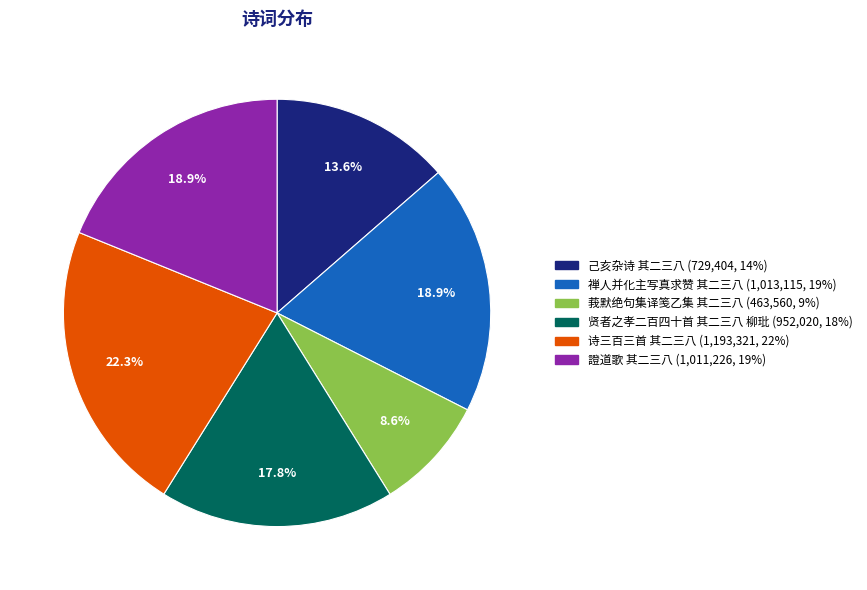

Which slice is the smallest?

莪默绝句集译笺乙集 其二三八